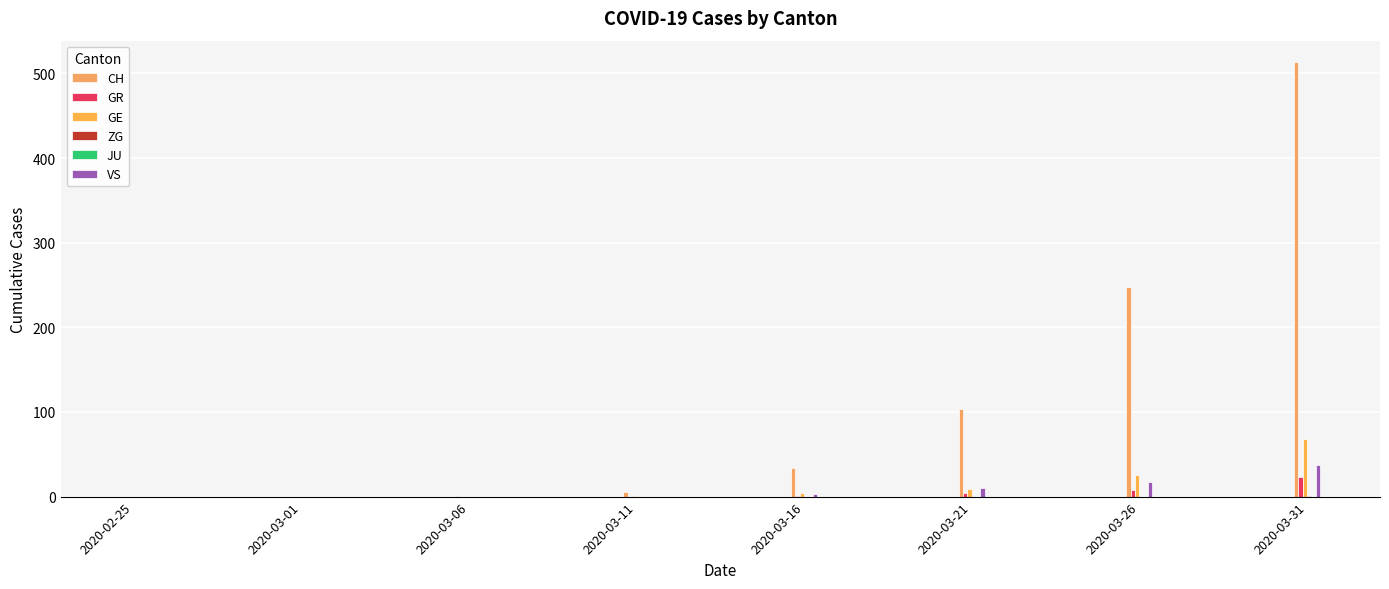

What is the maximum value for GR?

23